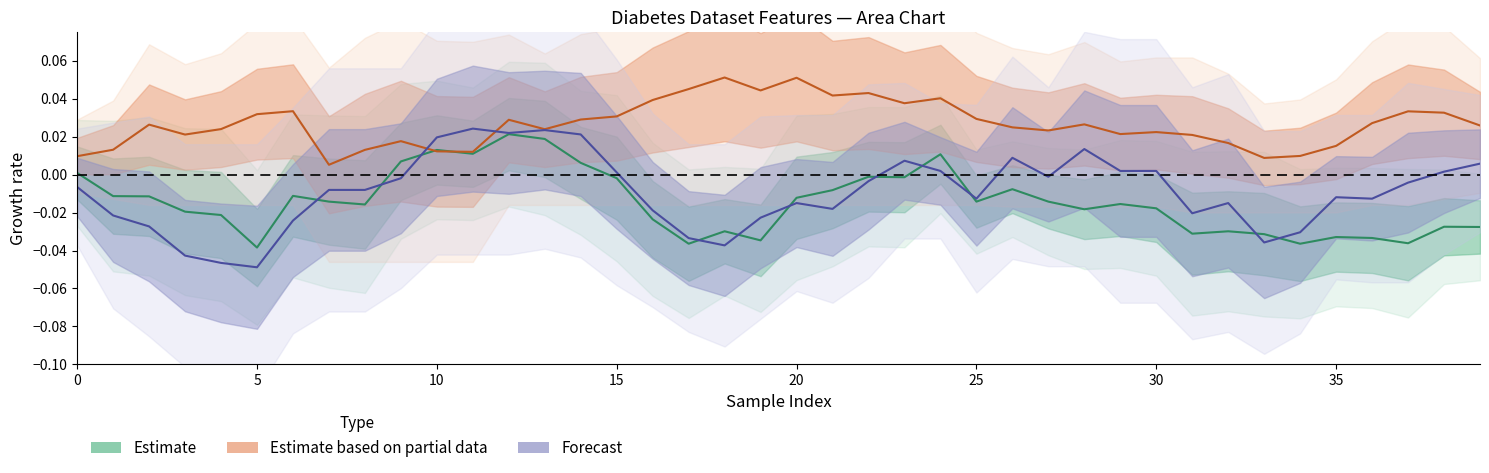

At which category is the sum across all series the highest?

12